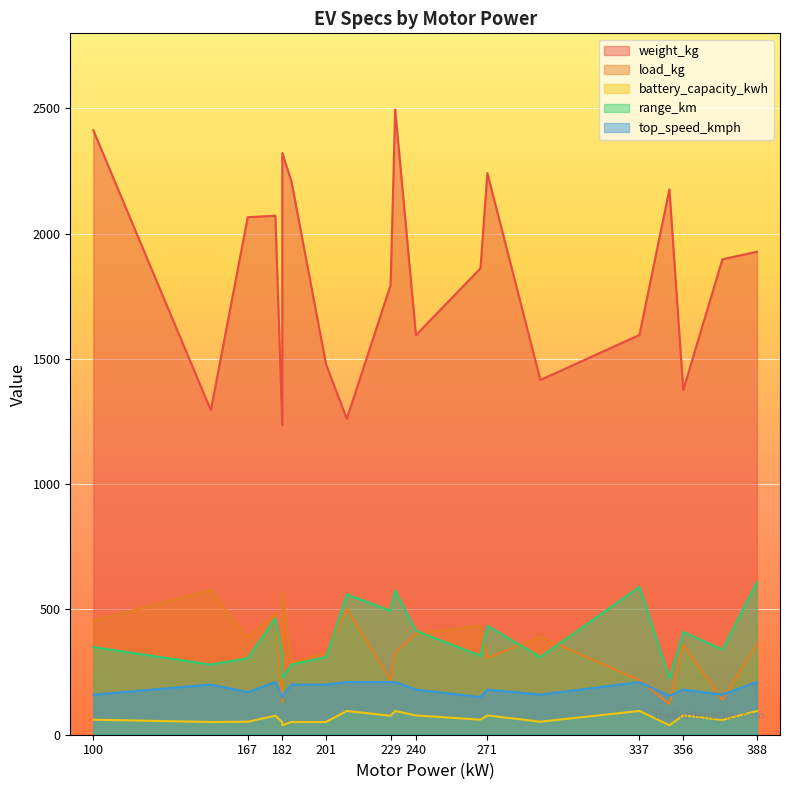

What is the total value across all series at 182?

3303.8